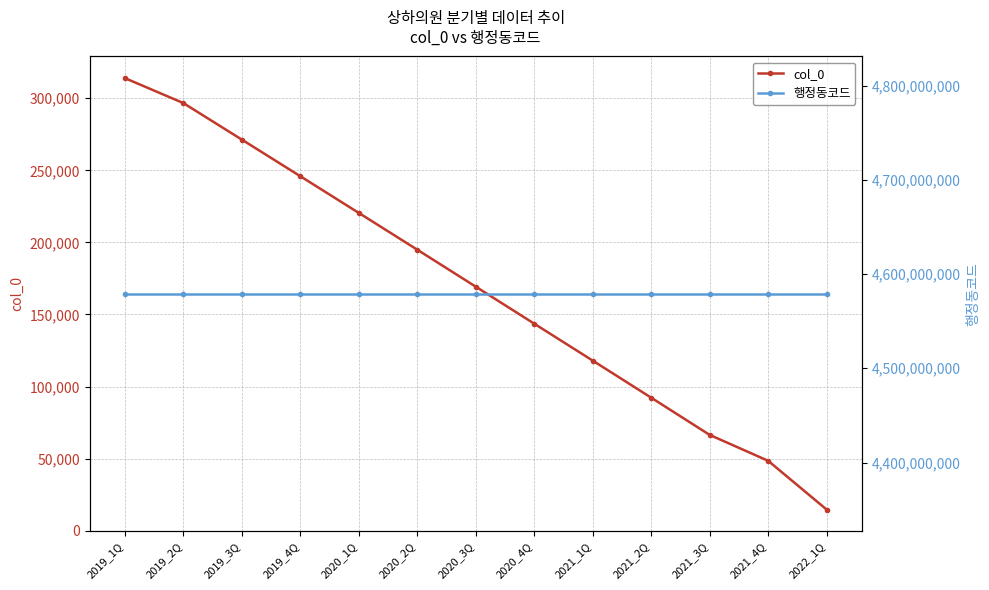

Does the chart display data point markers on the line(s)?

Yes